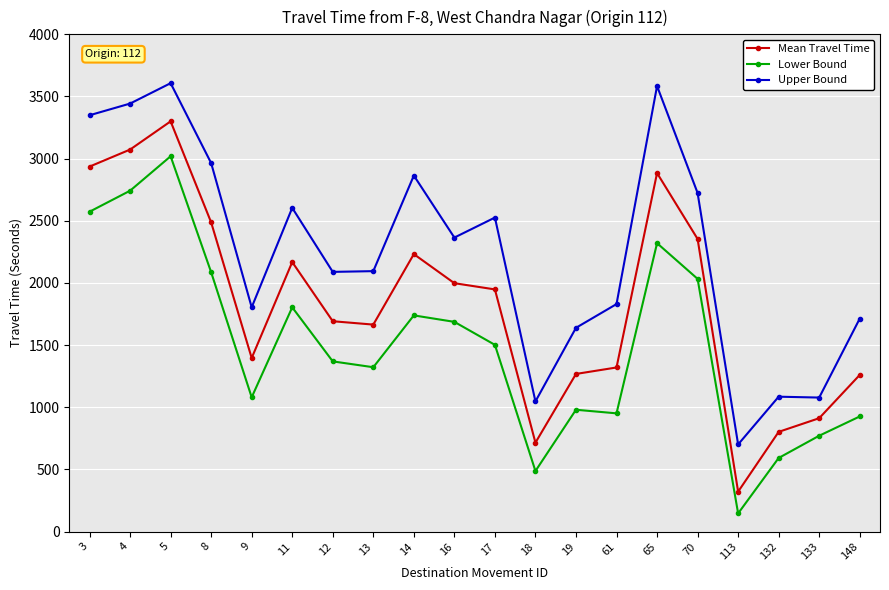

Where is the first local maximum for Upper Bound?

5